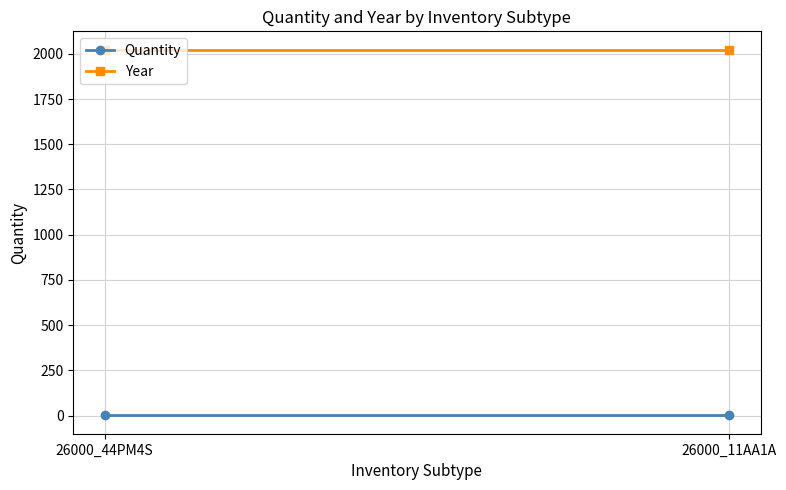

Count the number of data series in this chart.

2